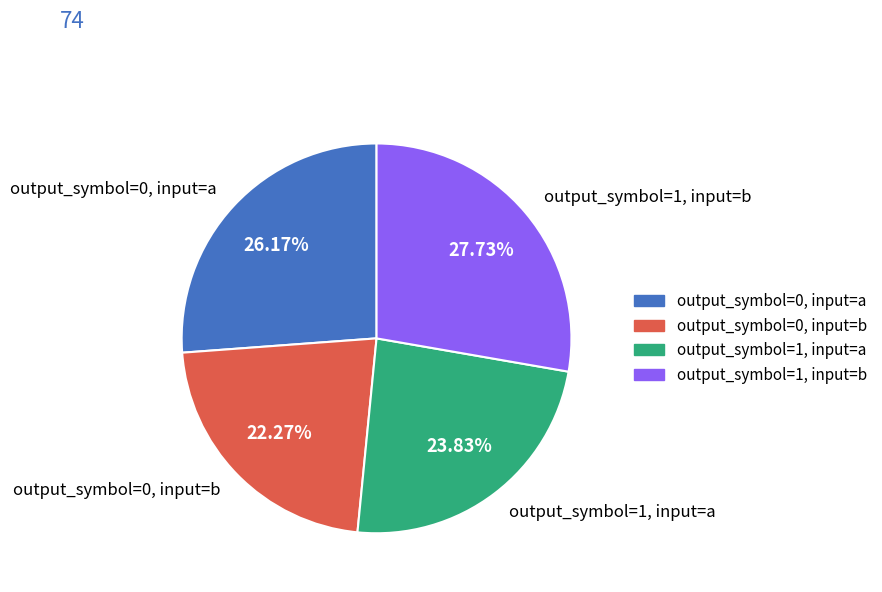

How many segments does this pie chart have?

4